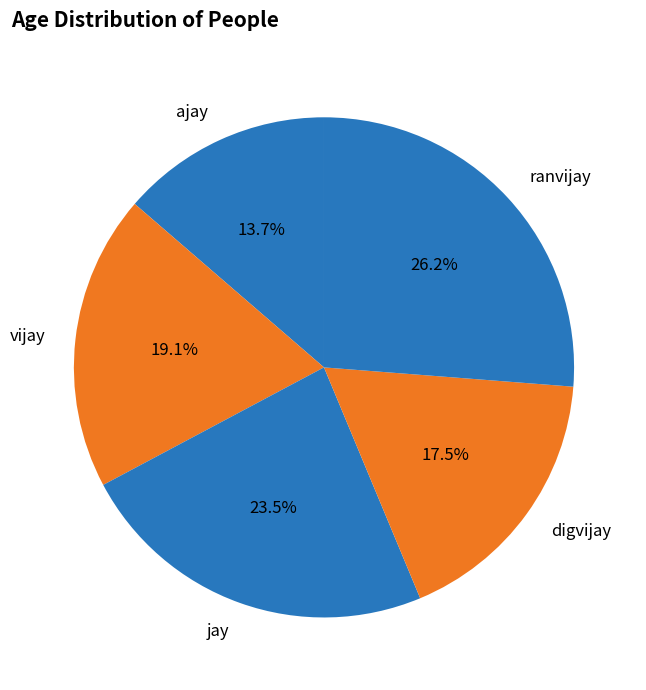

Combined, what portion of the pie is ajay and jay?

37.2%